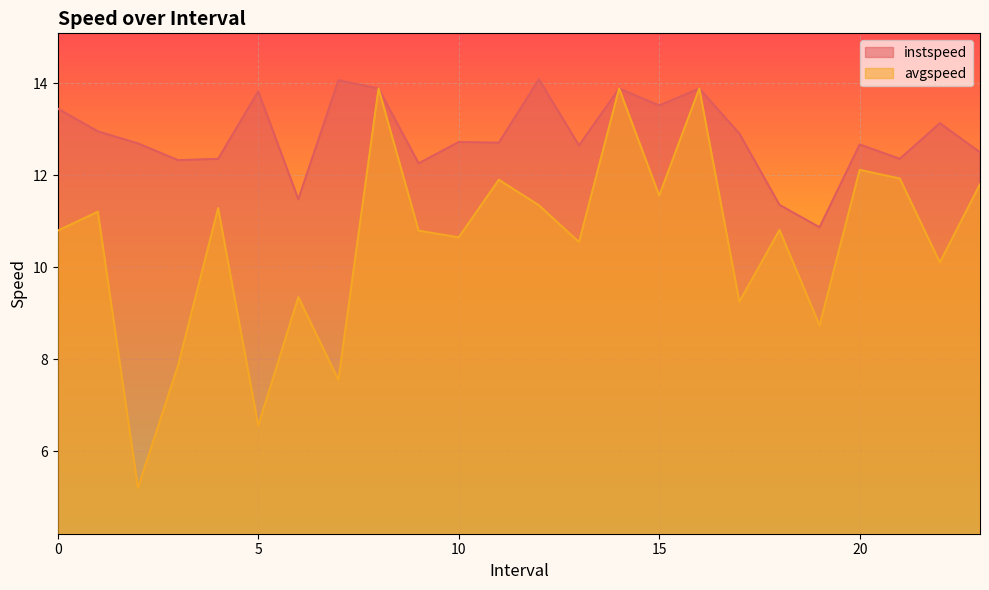

List the series in order of their peak value, lowest first.

avgspeed, instspeed